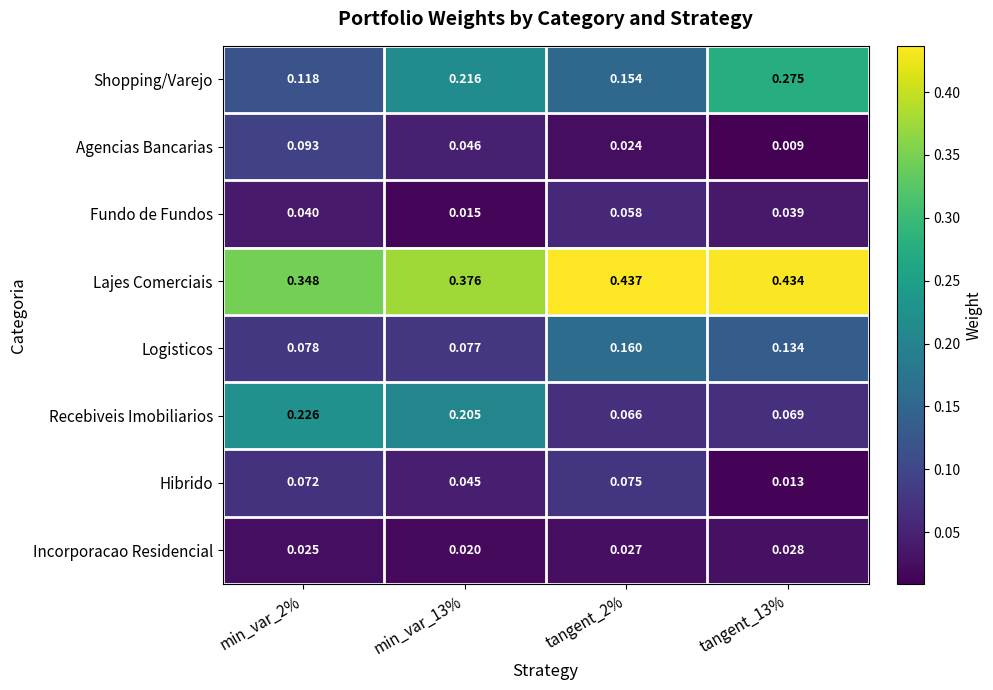

Is the value of Hibrido at tangent_13% greater than the value of Lajes Comerciais at tangent_2%?

No